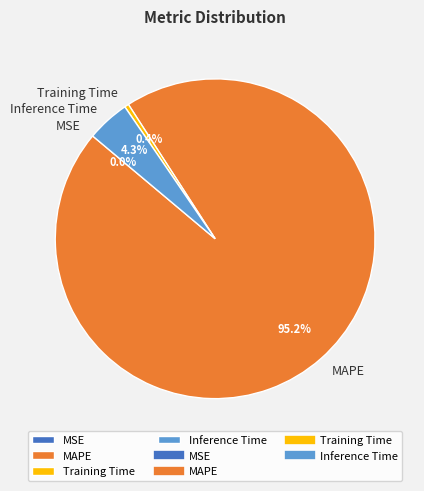

Which slice is the largest?

MAPE